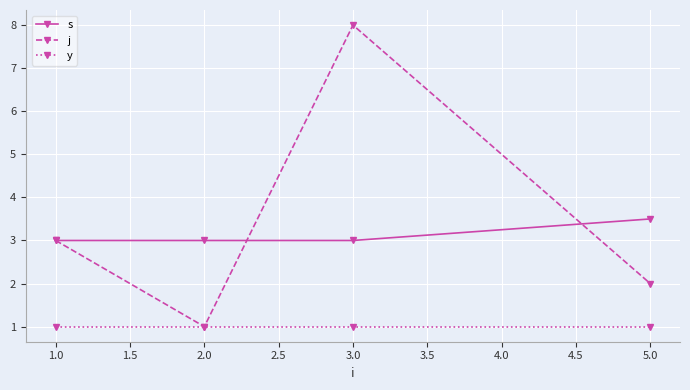

True or false: s has a value of 1.6 at 1.0.

False